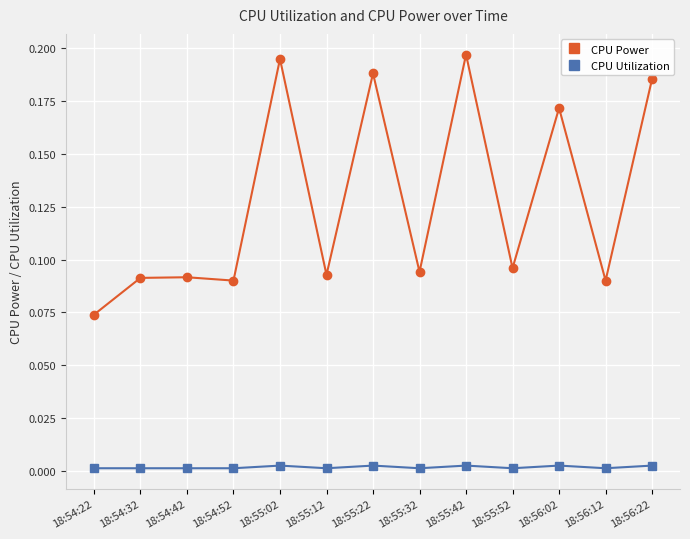

True or false: CPU Power and CPU Utilization cross at least once.

False